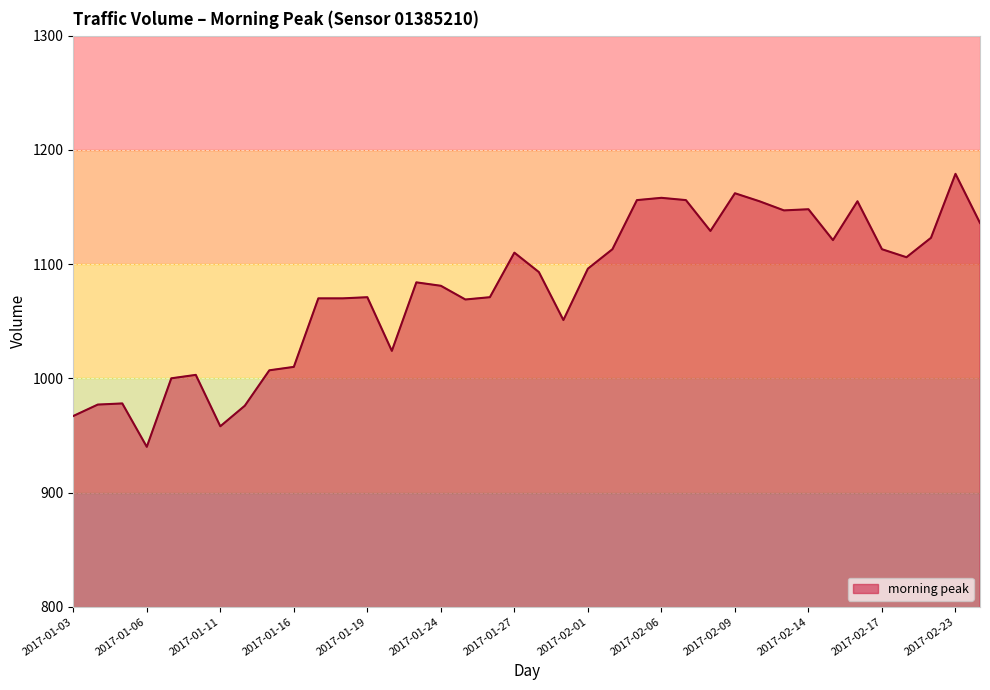

What is the maximum value shown in the chart?

1179